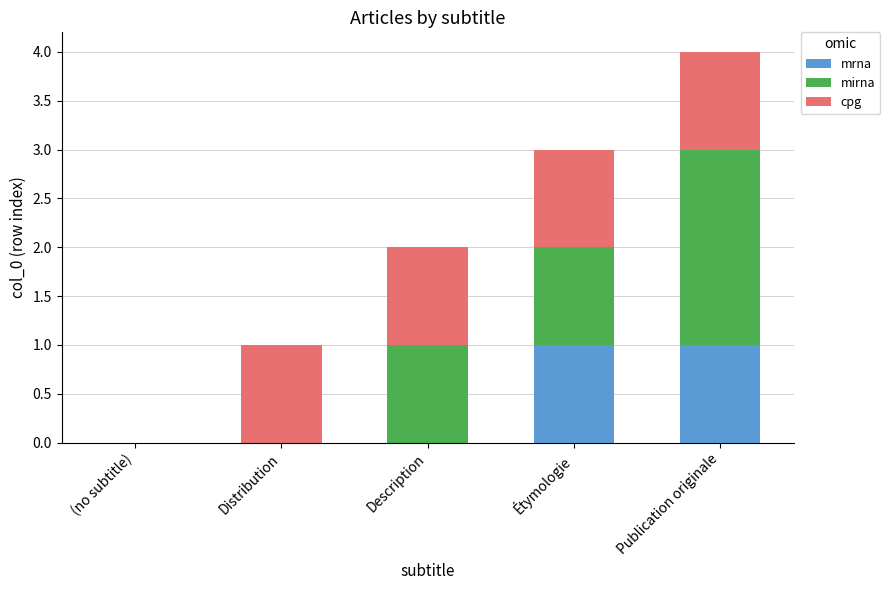

The value of mrna at Publication originale is 0. True or false?

False